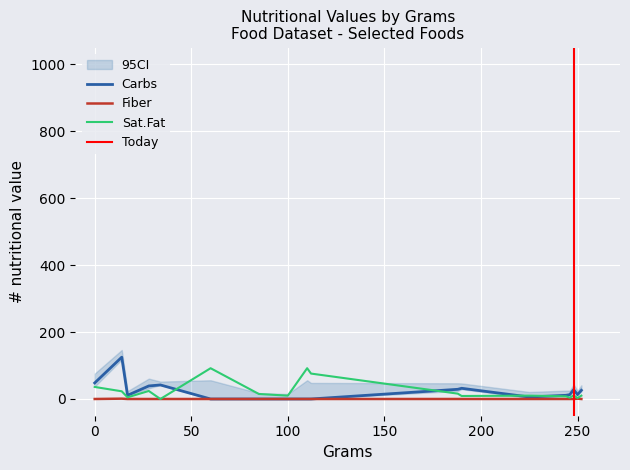

Reading left to right, transcribe all the data shown in this chart.

Carbs: 0=48	14=125	17=11	28=39	34=42	60=0	85=0	100=0	110=0	112=0	188=29	190=32	225=6	244=11	246=13	248=28	250=13	252=26
Fiber: 0=0	14=1	17=0	28=0	34=0	60=0	85=0	100=0	110=0	112=0	188=0	190=0	225=0	244=0	246=0	248=0	250=1	252=0
Sat.Fat: 0=36	14=23	17=5	28=24	34=0	60=92	85=15	100=10	110=92	112=76	188=16	190=9	225=10	244=8	246=4	248=11	250=3	252=10